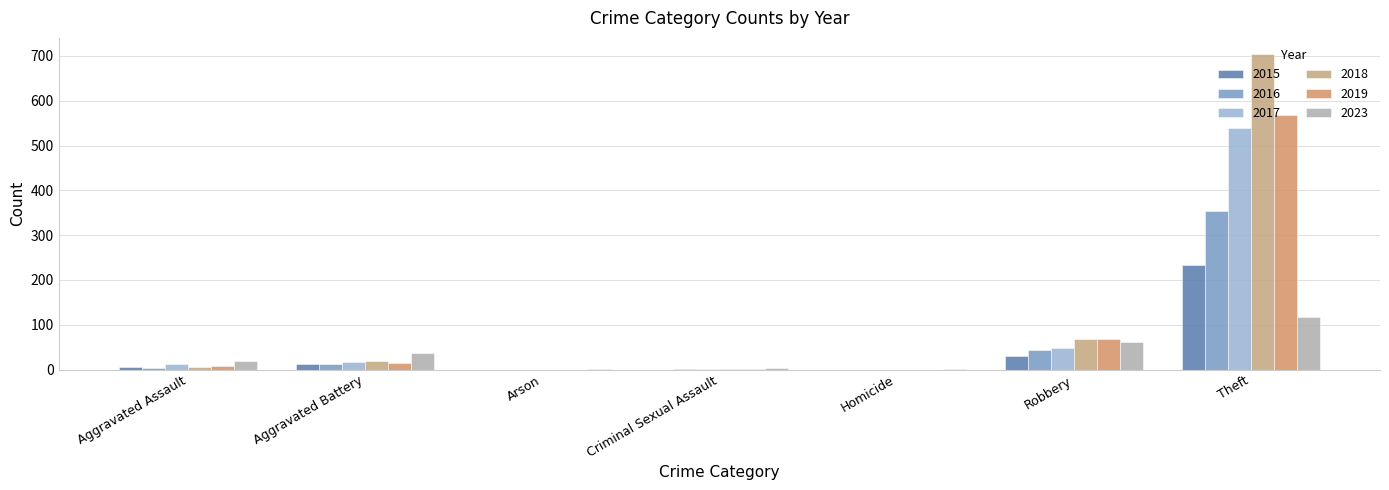

Reading left to right, extract all data points from this chart.

2015: Aggravated Assault=6	Aggravated Battery=13	Arson=0	Criminal Sexual Assault=0	Homicide=0	Robbery=30	Theft=233
2016: Aggravated Assault=3	Aggravated Battery=13	Arson=0	Criminal Sexual Assault=2	Homicide=0	Robbery=44	Theft=354
2017: Aggravated Assault=12	Aggravated Battery=17	Arson=0	Criminal Sexual Assault=1	Homicide=0	Robbery=49	Theft=538
2018: Aggravated Assault=5	Aggravated Battery=18	Arson=0	Criminal Sexual Assault=2	Homicide=0	Robbery=67	Theft=705
2019: Aggravated Assault=8	Aggravated Battery=14	Arson=0	Criminal Sexual Assault=1	Homicide=0	Robbery=69	Theft=568
2023: Aggravated Assault=20	Aggravated Battery=37	Arson=2	Criminal Sexual Assault=3	Homicide=2	Robbery=61	Theft=118